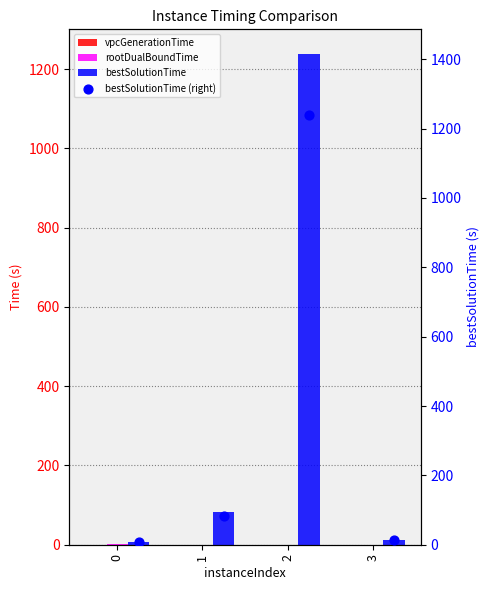

Which series has the widest spread of Y values?

bestSolutionTime